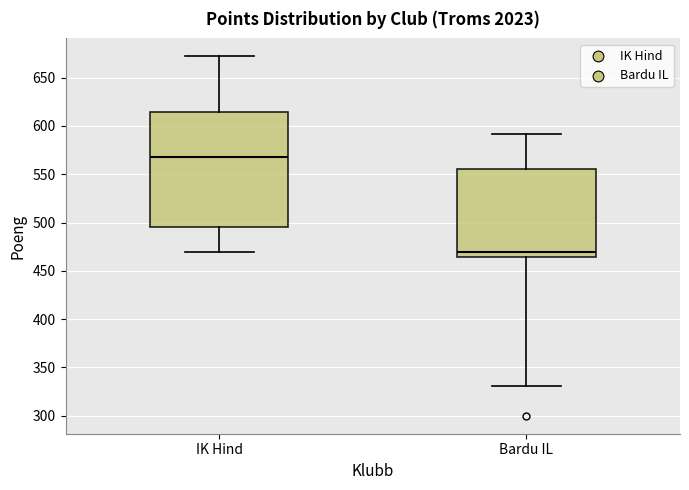

Reading left to right, read every box against the y-axis: the position of its median line, the range the box covers, and the ends of its whiskers. The values are not printed on the chart, so give them approximately, as read against the axis.

IK Hind: median 570, box 495 to 615, whiskers 470 to 670
Bardu IL: median 470, box 465 to 555, whiskers 330 to 590